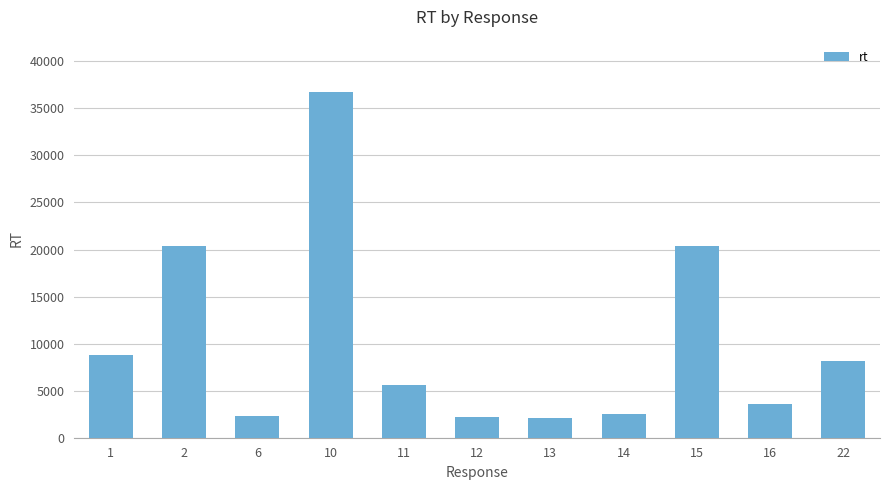

How many bars are there in total?

11